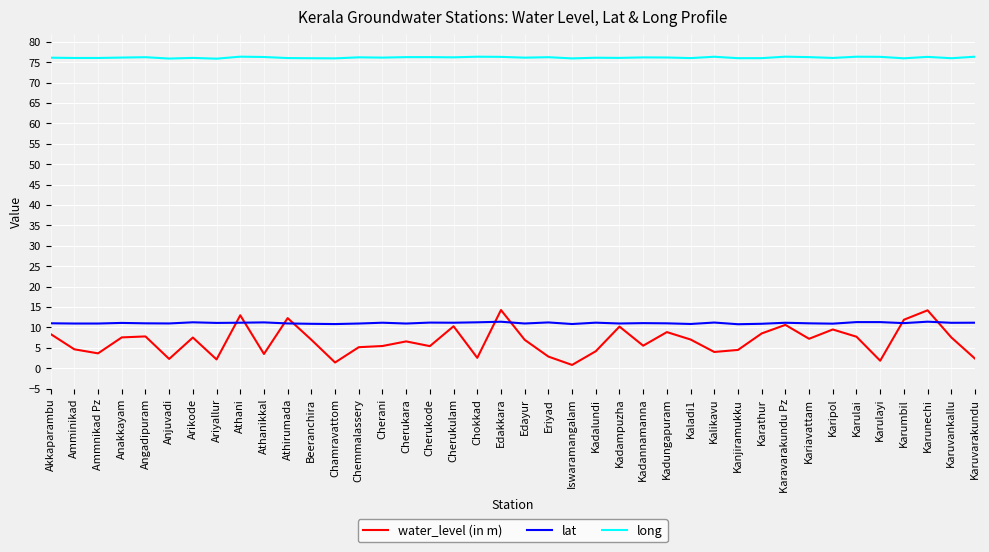

What is the highest value of the water_level (in m) series?

14.2